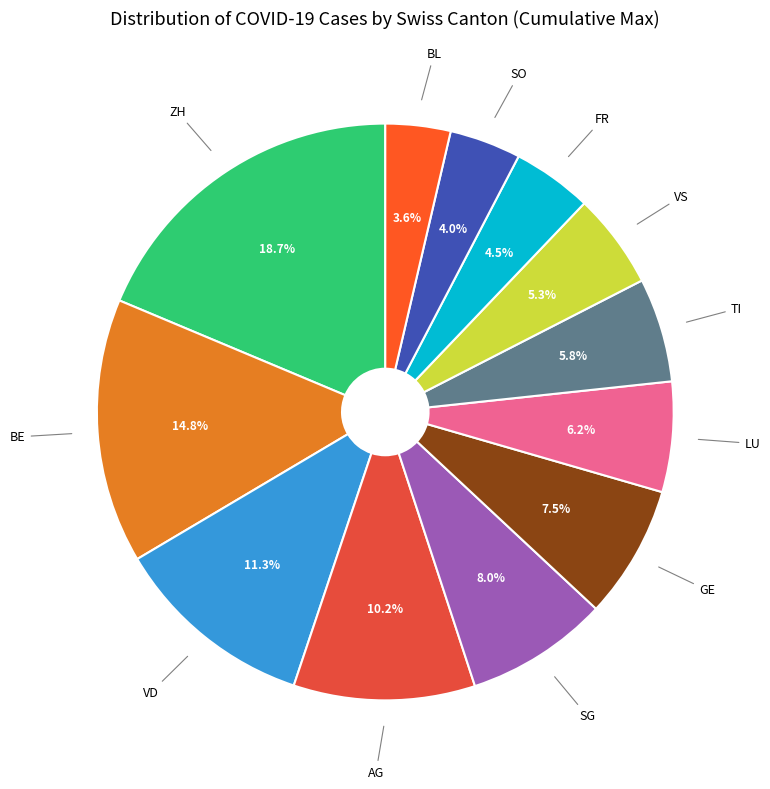

Does BE represent more than half of the total?

No